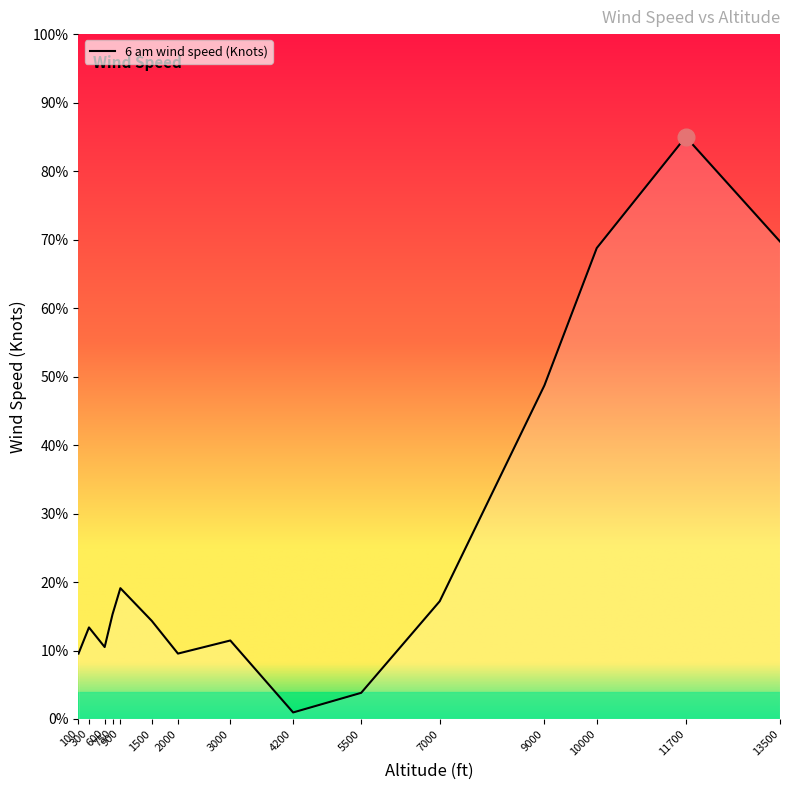

Reading left to right, list all the values displayed in this chart.

9.6	13.4	10.5	15.3	19.1	14.3	9.6	11.5	1.0	3.8	17.2	48.7	68.8	85.0	69.7